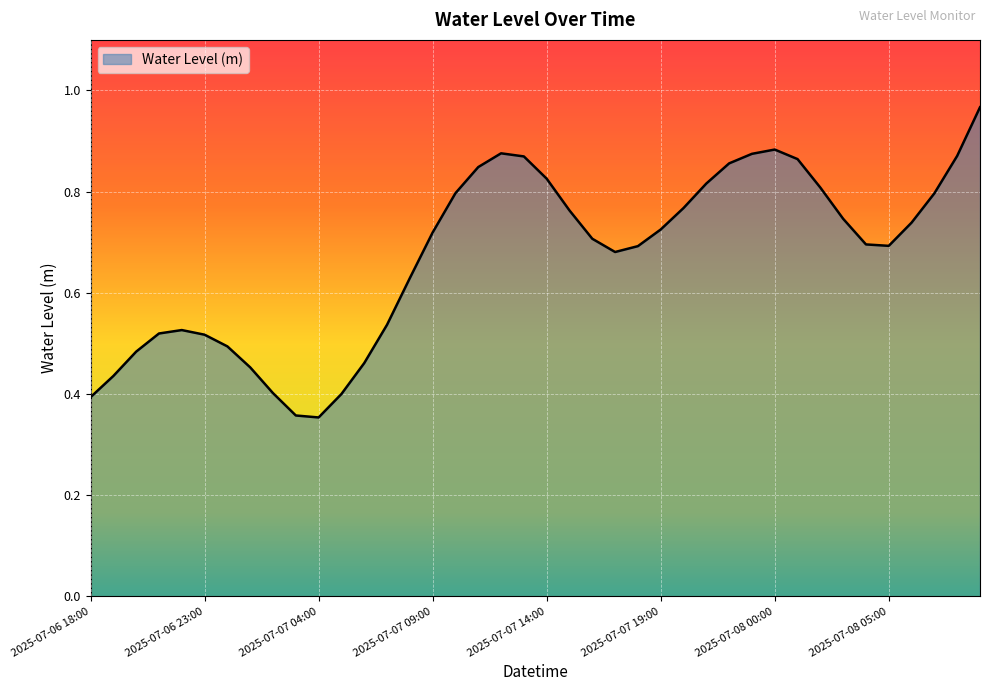

How many interior local peaks (higher than both neighbors) does the data have?

3